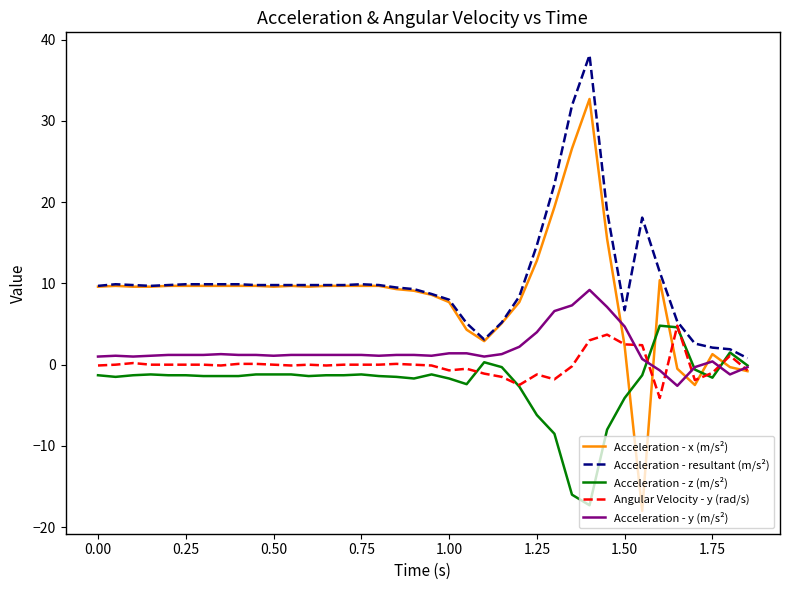

Which series has the widest spread of values?

Acceleration - x (m/s²)